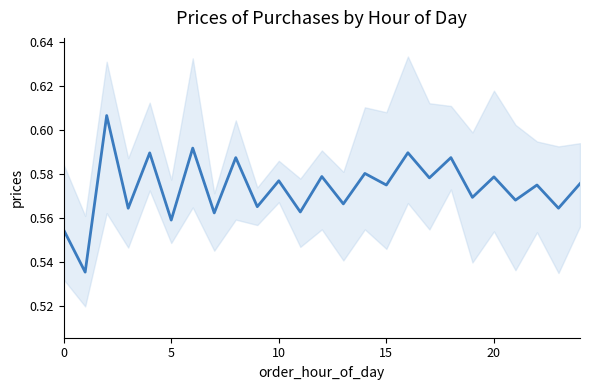

Is it true that the value at 5 is 0.7?

False